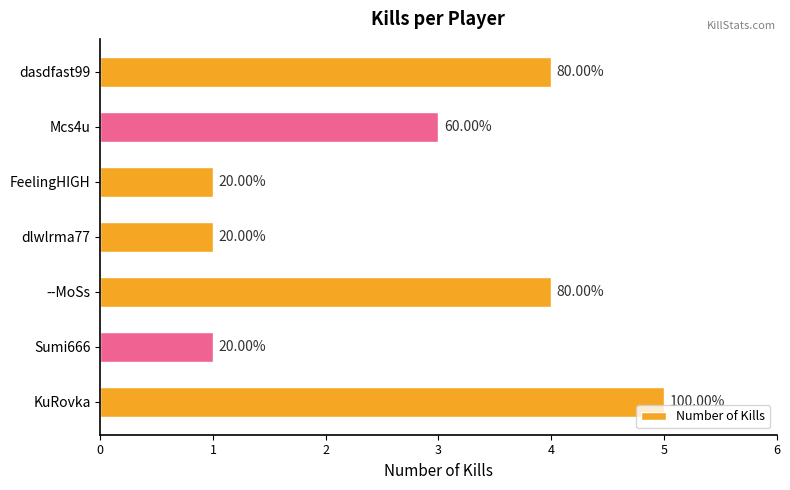

How many bars are there in total?

7